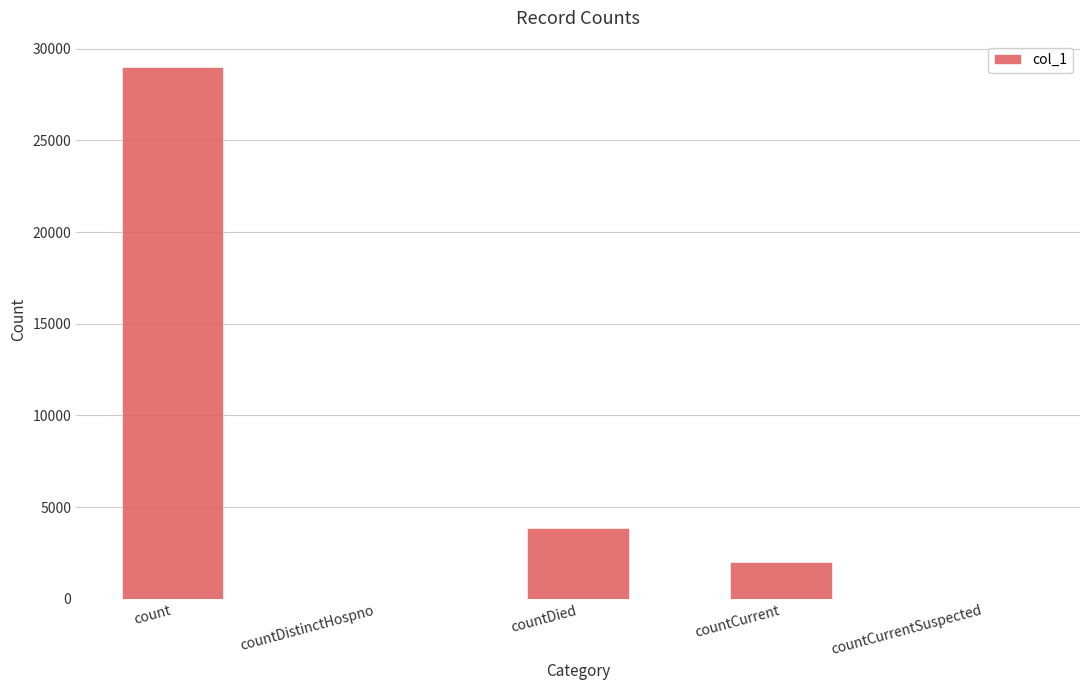

Which label corresponds to the largest value in the chart?

count